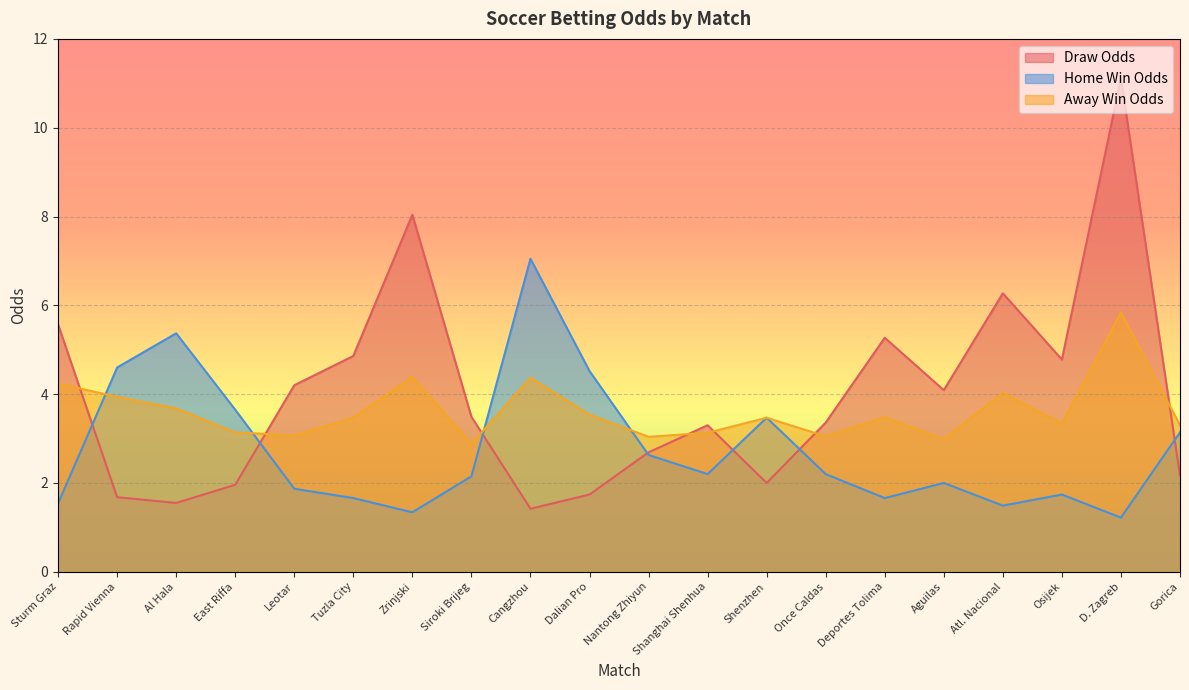

What is the difference between the second highest and minimum values in the Draw Odds series?

6.6